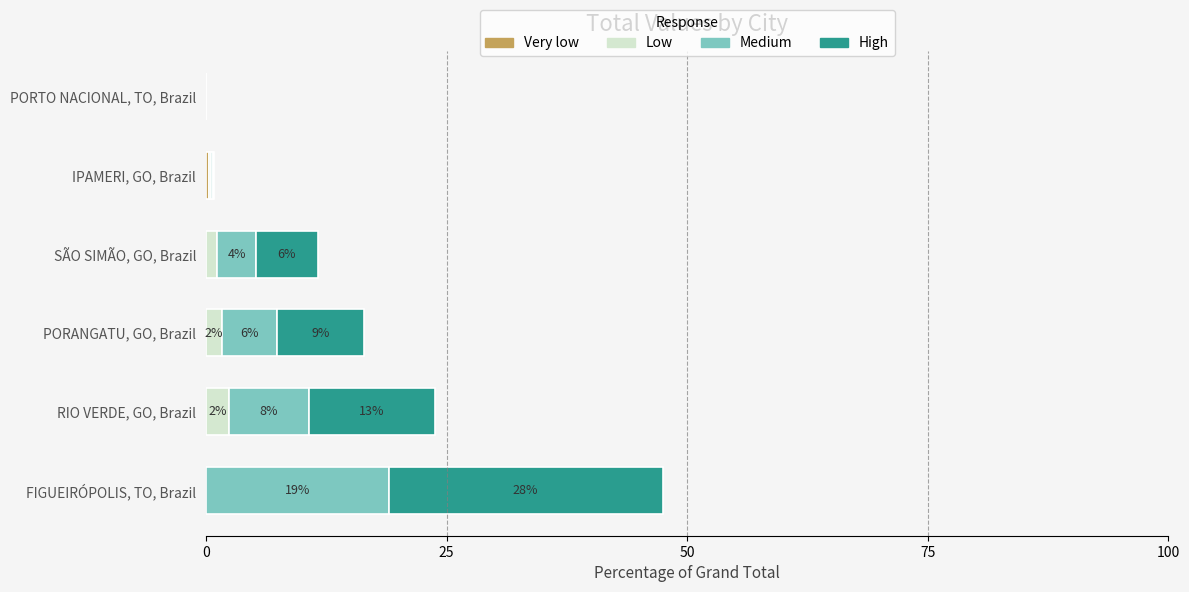

At which category is the sum across all series the highest?

FIGUEIRÓPOLIS, TO, Brazil